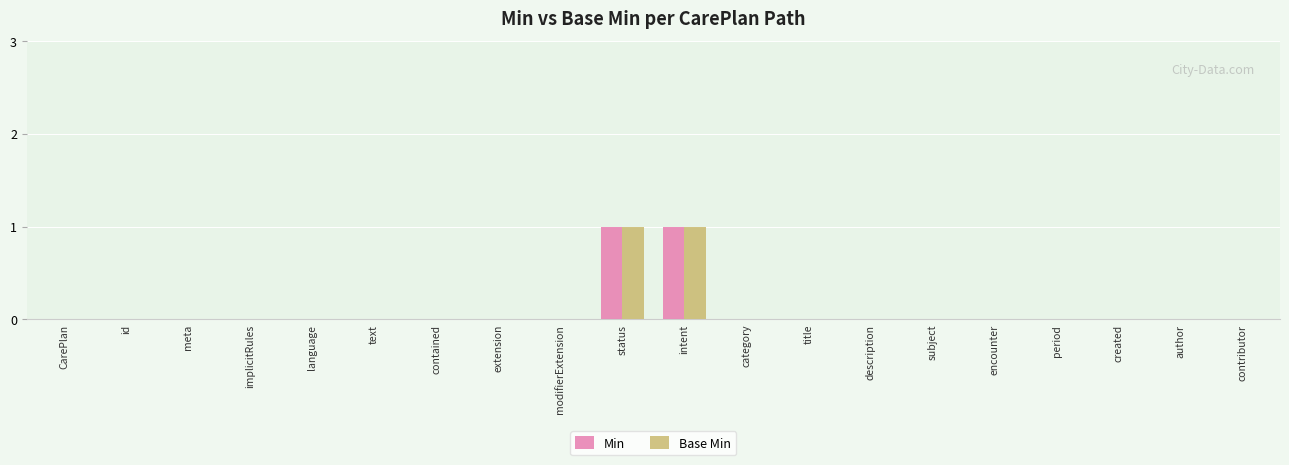

The Min series shows 0 at category. True or false?

True